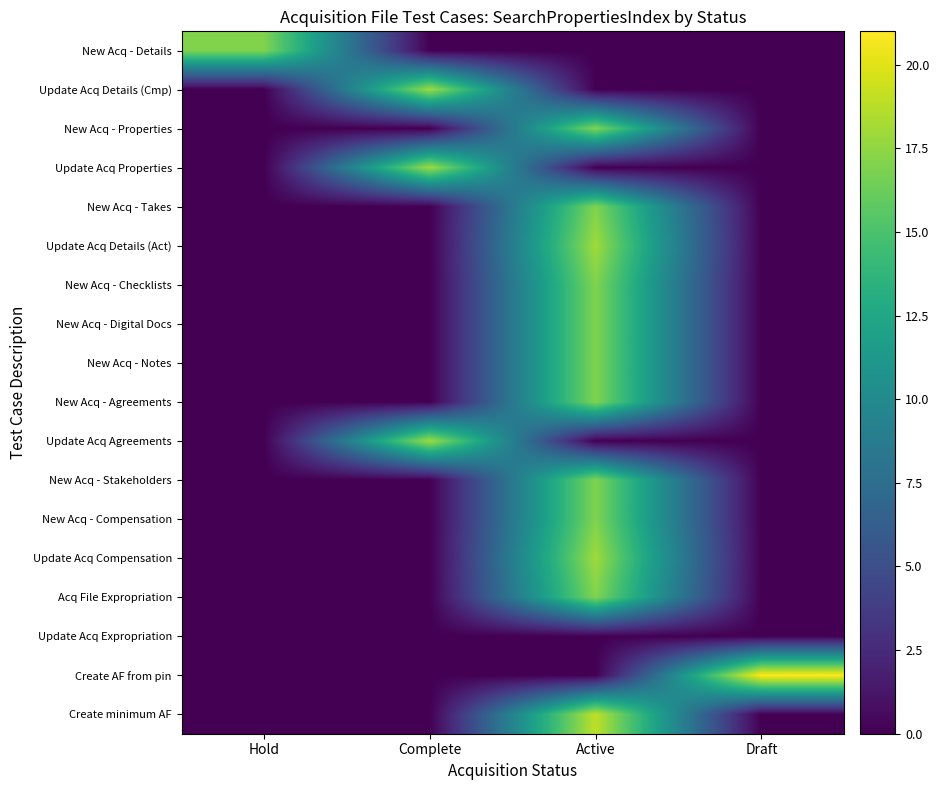

Between Draft and Hold, which is larger?

Hold